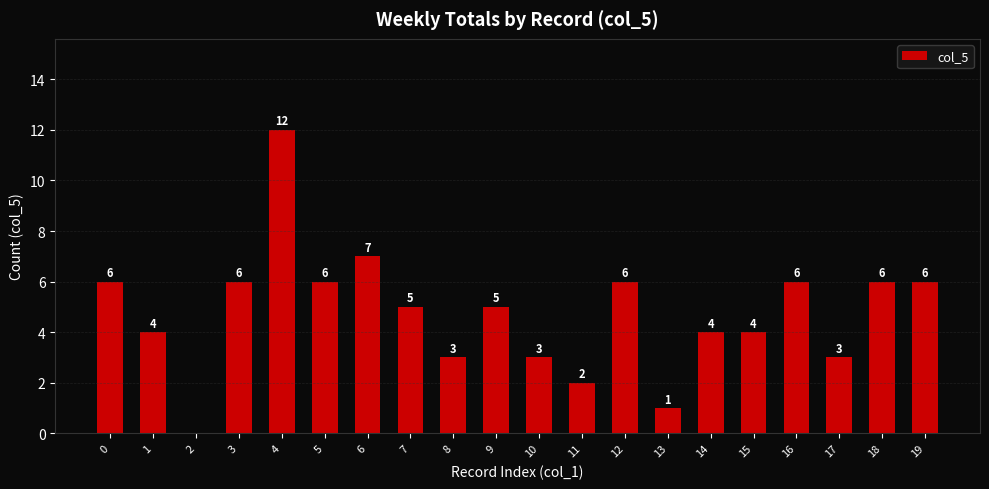

What is the sum of the values at 10 and 3?

9